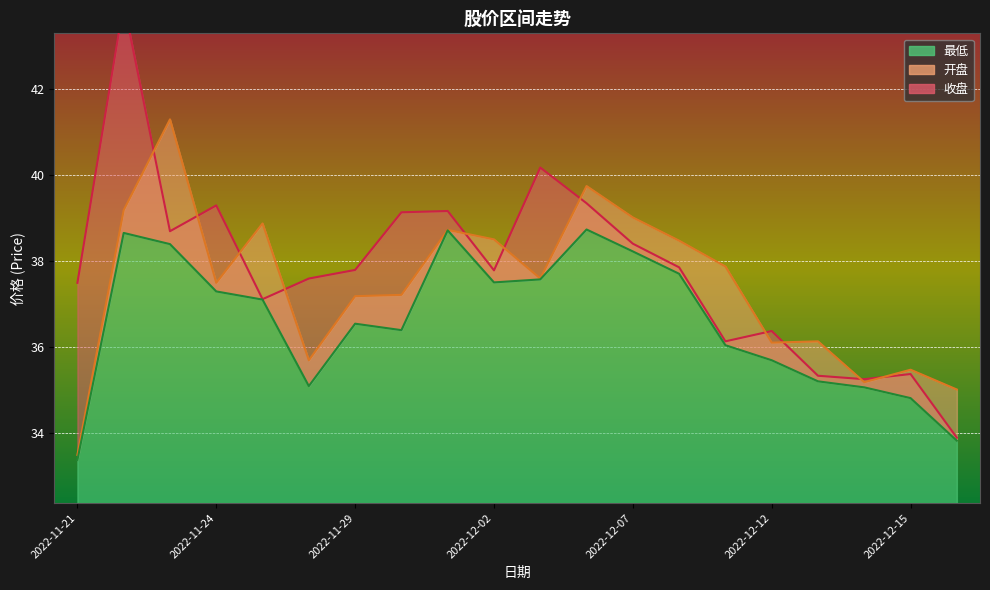

What are all the series names shown in the legend?

开盘, 最低, 收盘